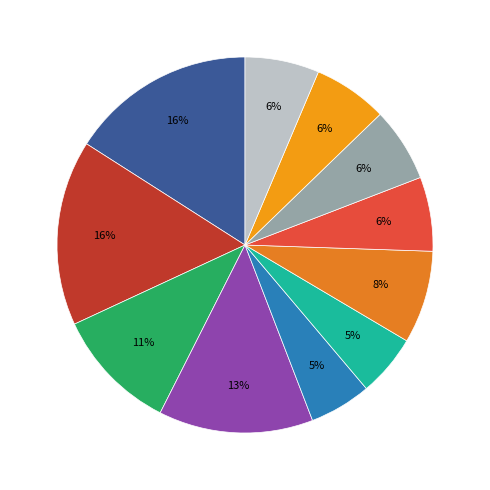

Count the number of slices in the pie.

11